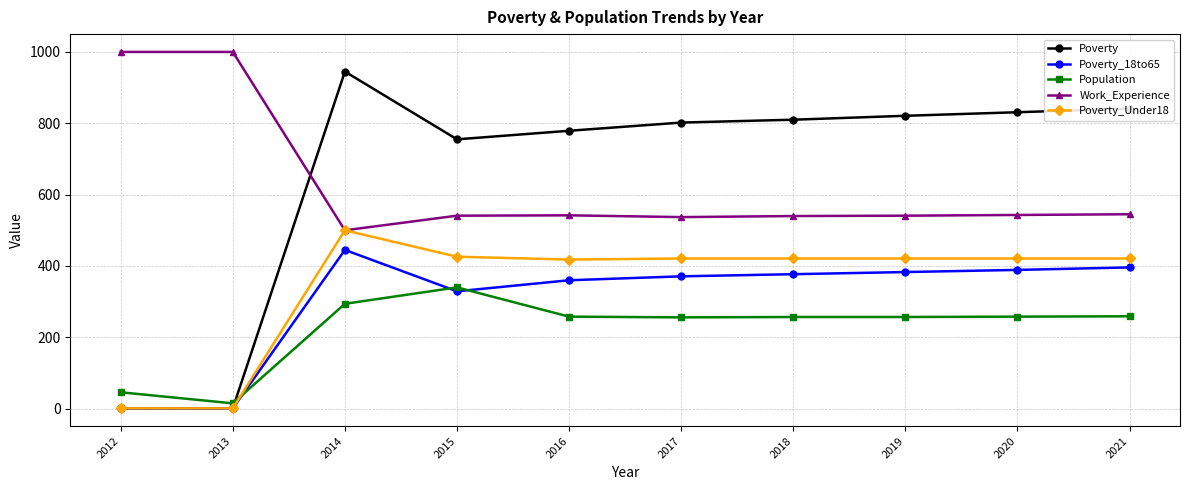

What is the sum of all Work_Experience values?

6289